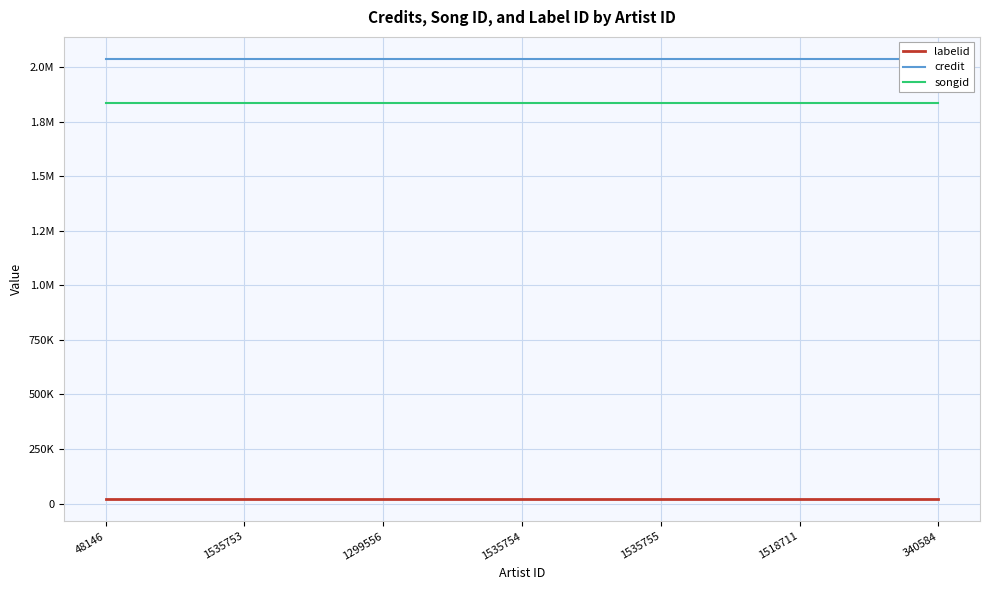

What is the difference between the highest and lowest values at 1535754?

2018864.5